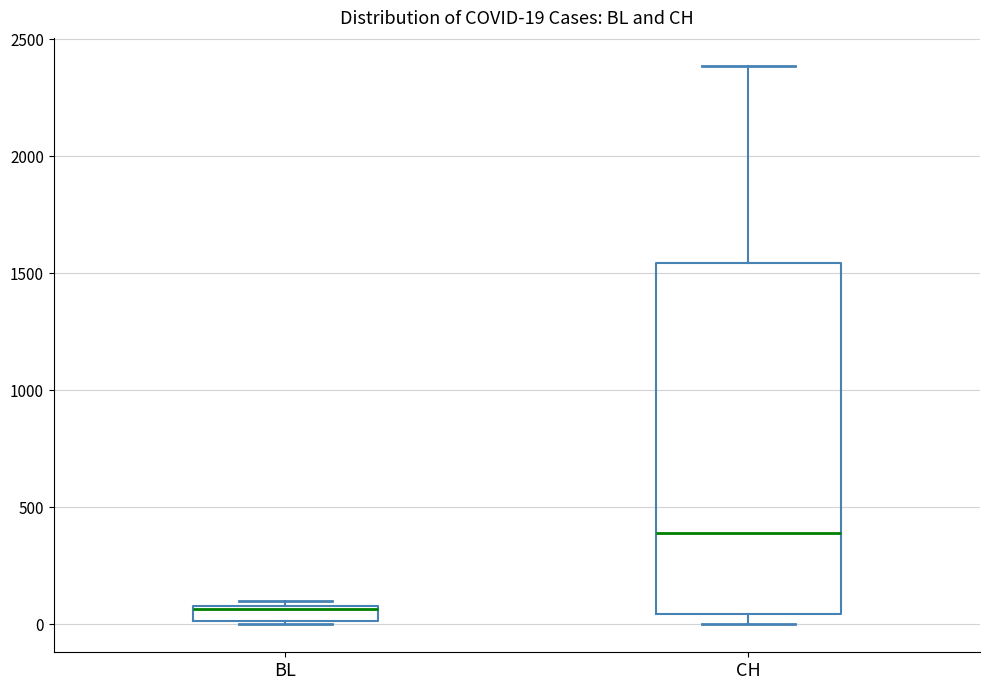

Which box's median line is the lowest?

BL